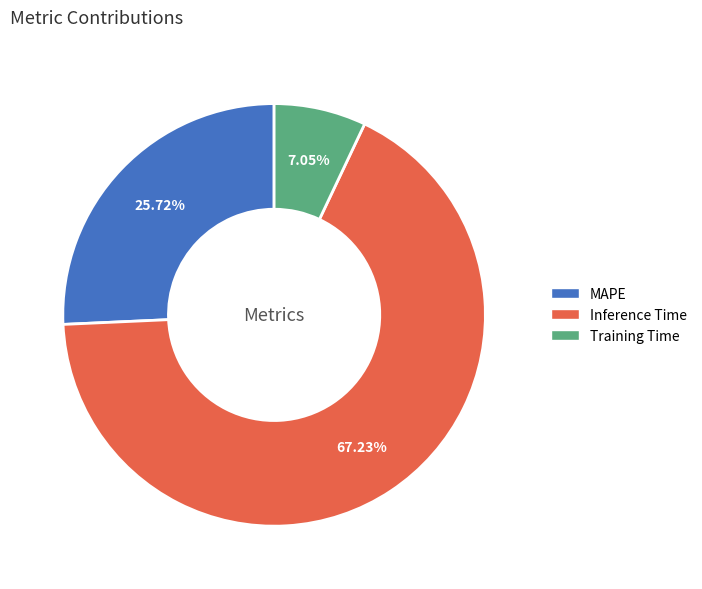

Combined, what portion of the pie is MAPE and Training Time?

32.8%